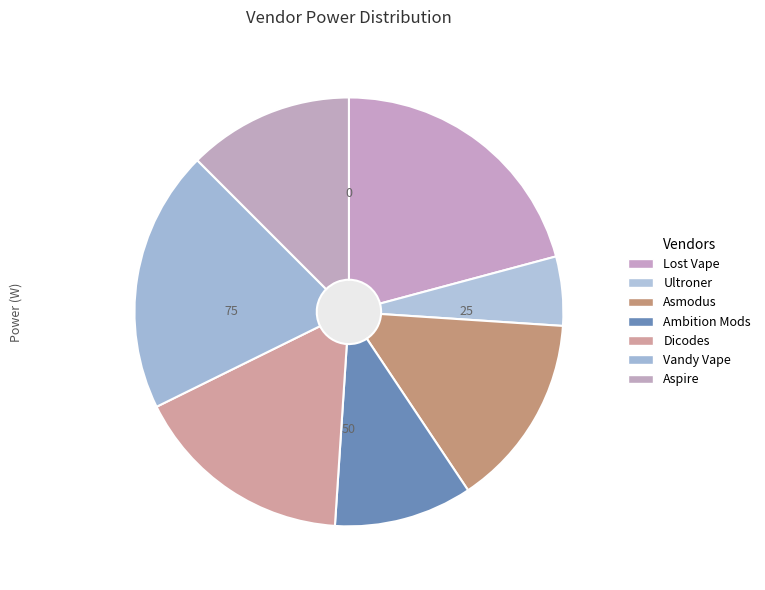

What is the largest slice in the pie chart?

Lost Vape